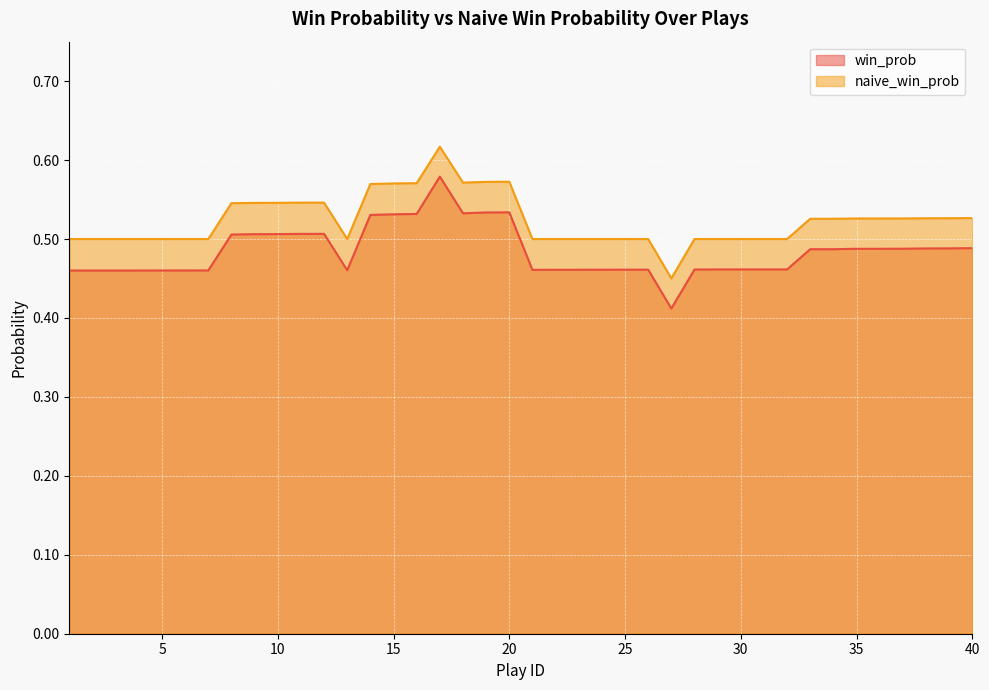

True or false: win_prob has more than 2 points higher than both neighbors.

False